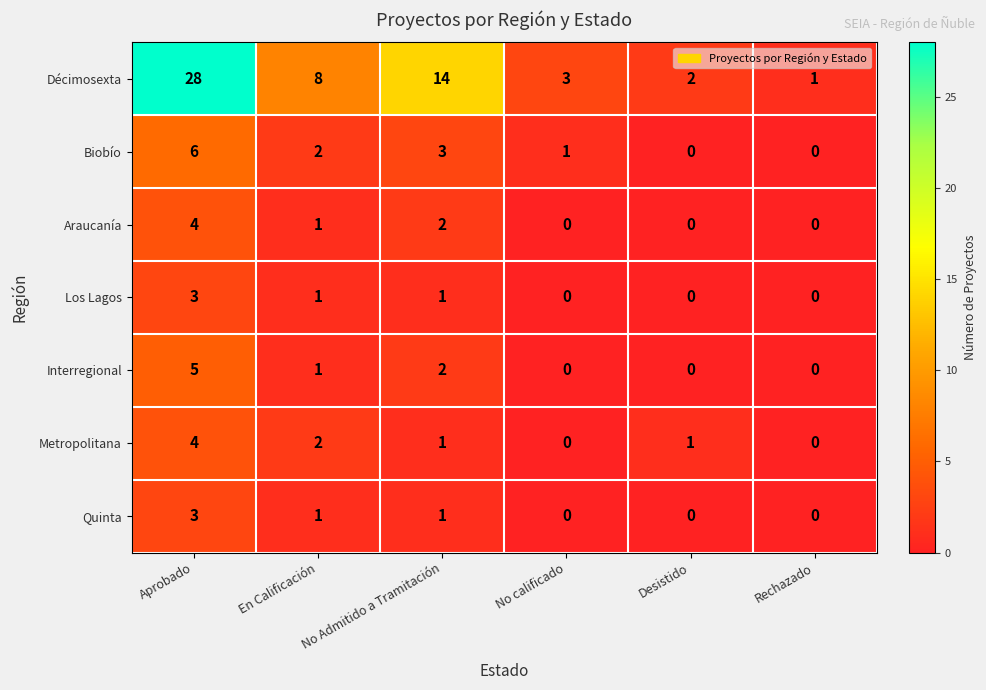

What is the greatest value displayed?

28